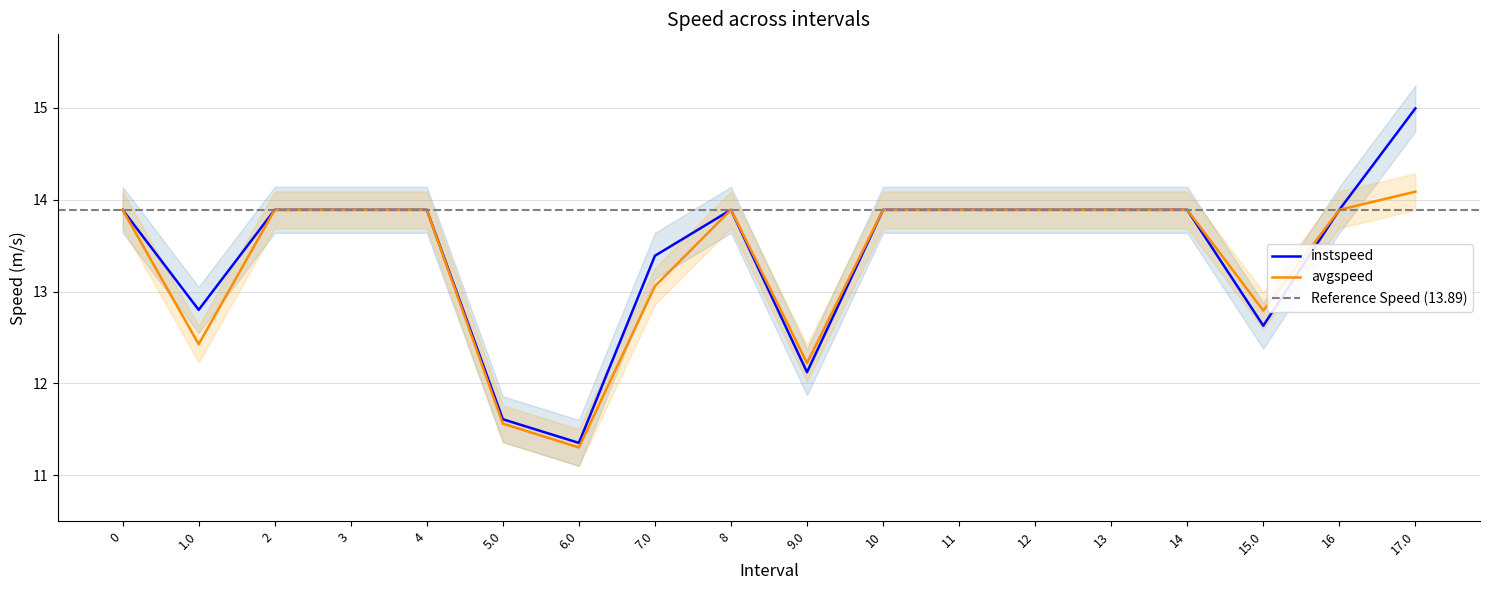

How many interior local valleys does the instspeed series have?

4